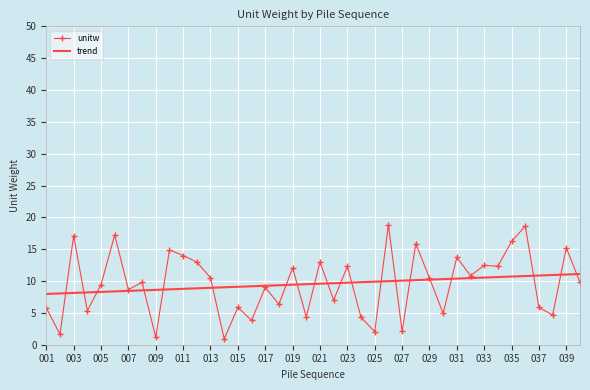

Which series has the largest range (max minus min)?

unitw